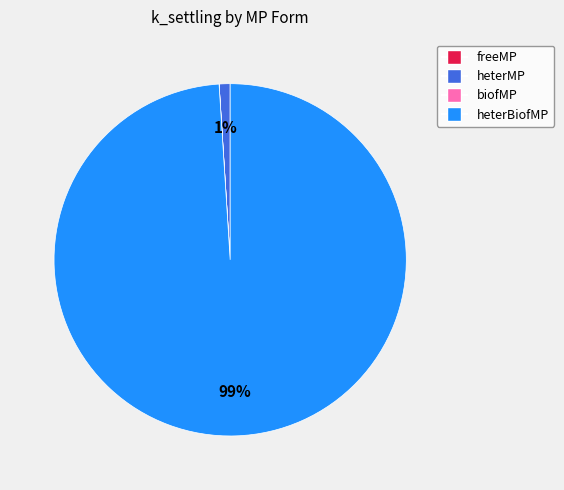

True or false: heterBiofMP accounts for 89% of the total.

False